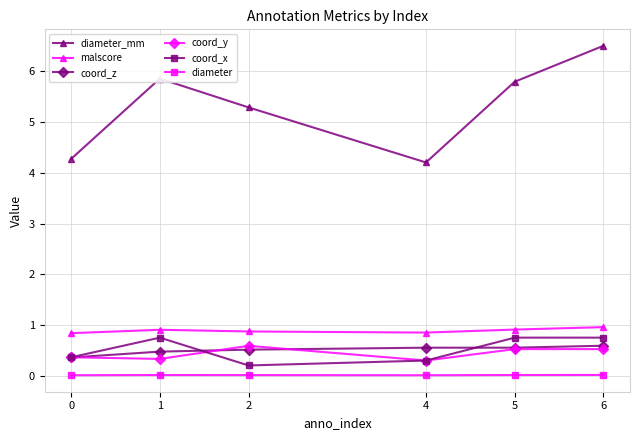

Is the value of diameter at 1 greater than the value of coord_y at 4?

No